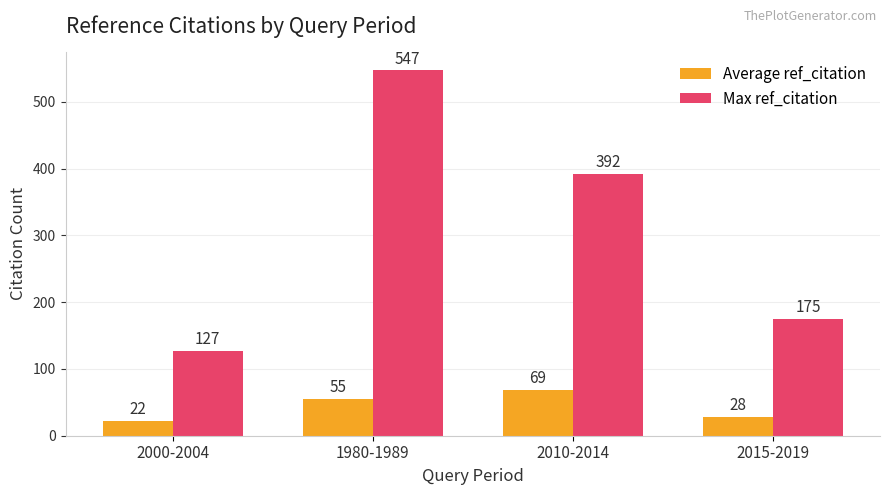

Which series has the widest spread of values?

Max ref_citation